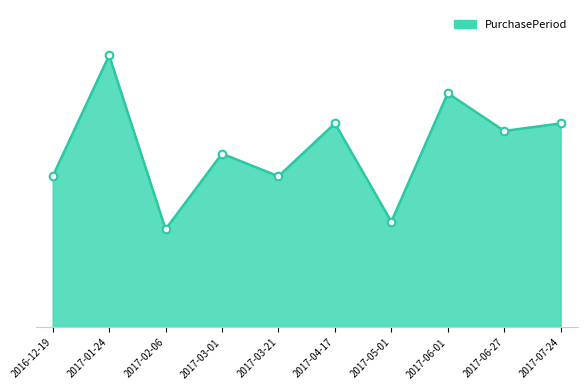

What is the ratio of the value at 2017-05-01 to the value at 2016-12-19?

0.7